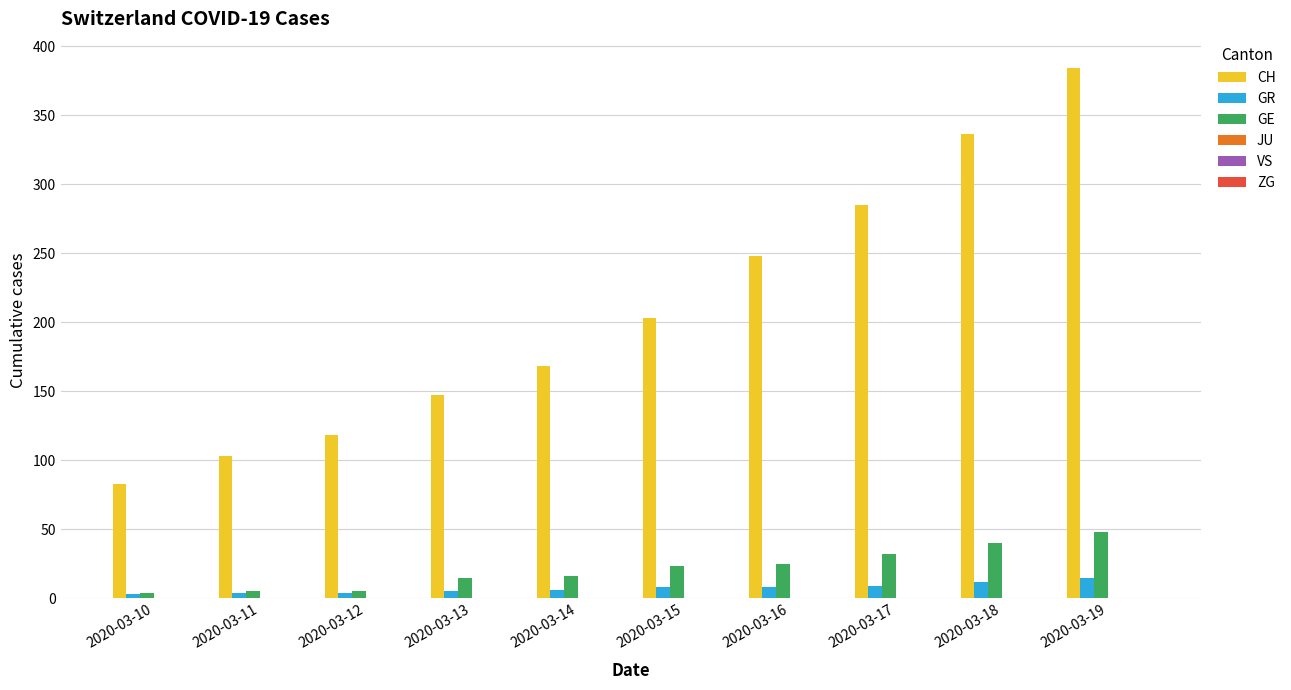

Between 2020-03-14 and 2020-03-15, which series saw the biggest shift?

CH